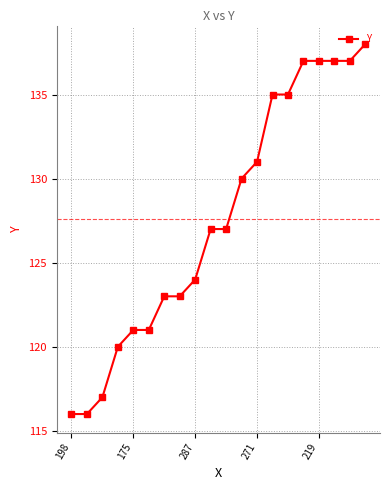

What is the value of the 3rd point from the left?

117